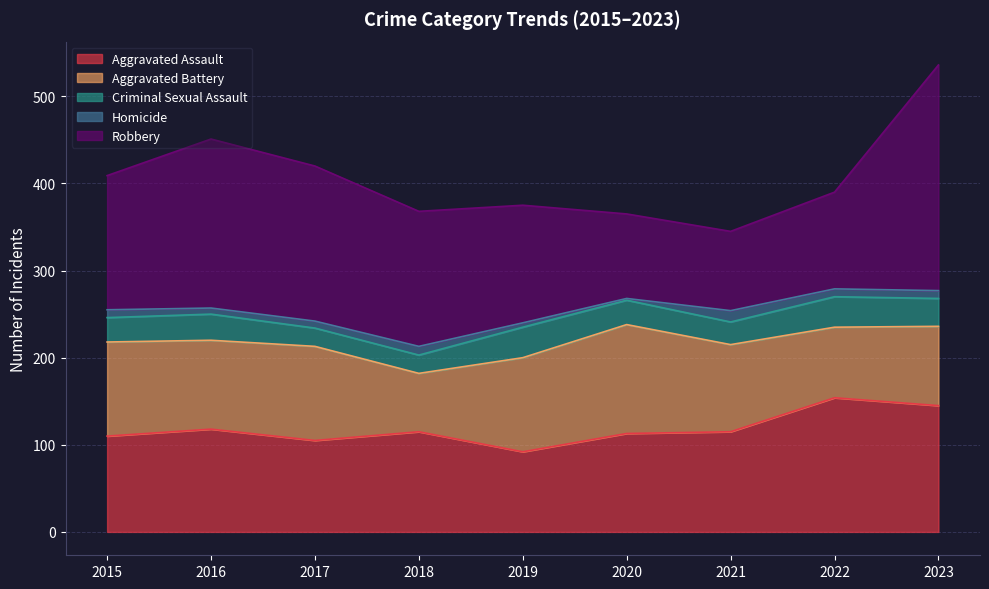

What are all the series names shown in the legend?

Aggravated Assault, Aggravated Battery, Criminal Sexual Assault, Homicide, Robbery